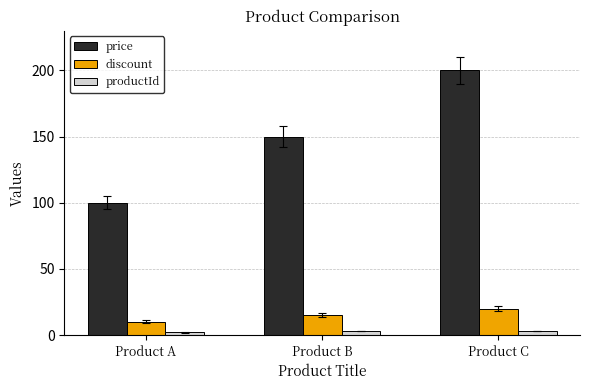

Reading right to left, extract all data points from this chart.

price: Product C=200	Product B=150	Product A=100
discount: Product C=20	Product B=15	Product A=10
productId: Product C=3	Product B=3	Product A=2